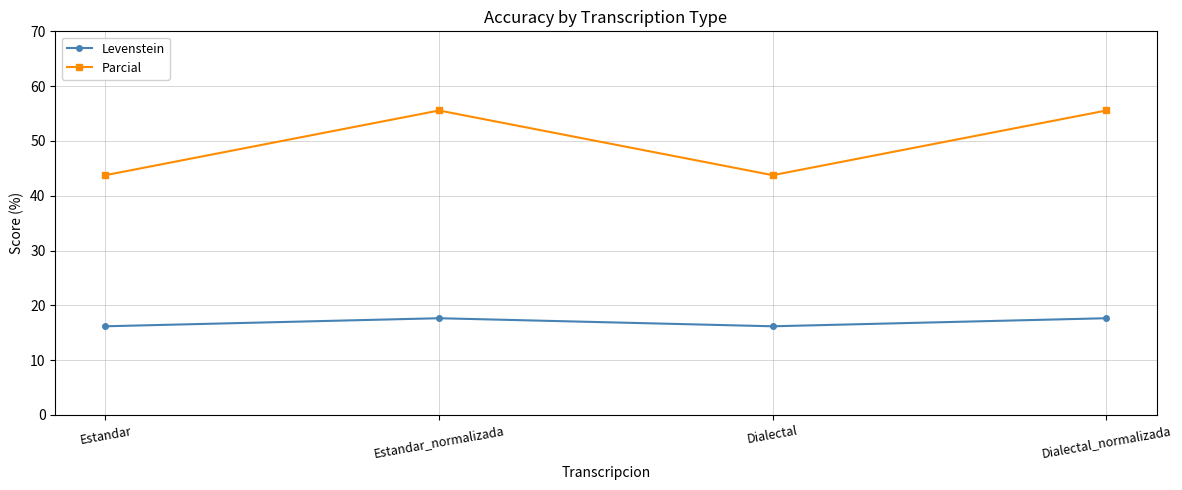

Which series changed the most between Estandar_normalizada and Dialectal?

Parcial